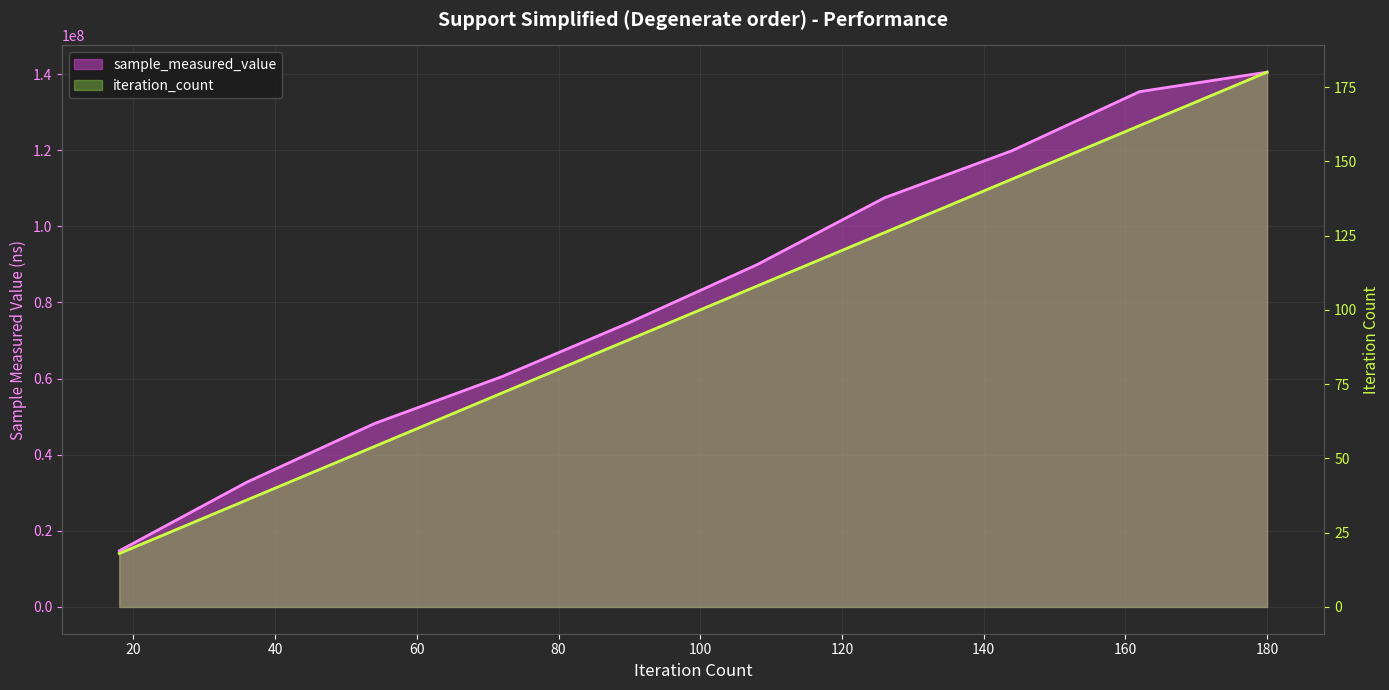

Reading right to left, transcribe all the data shown in this chart.

sample_measured_value: 180=140487886	160=135363970	140=119854756	120=107487964	100=89903495	80=74708003	60=60502386	40=48167082	20=32777505	0=14744131
iteration_count: 180=180	160=162	140=144	120=126	100=108	80=90	60=72	40=54	20=36	0=18